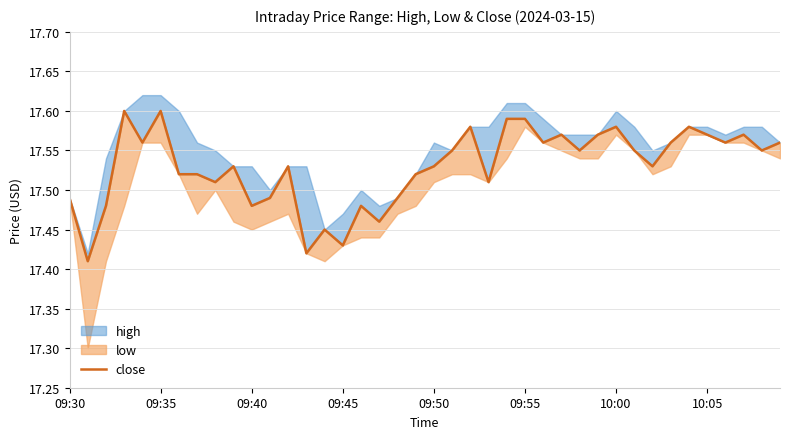

True or false: the data has more than 2 interior local peaks.

True